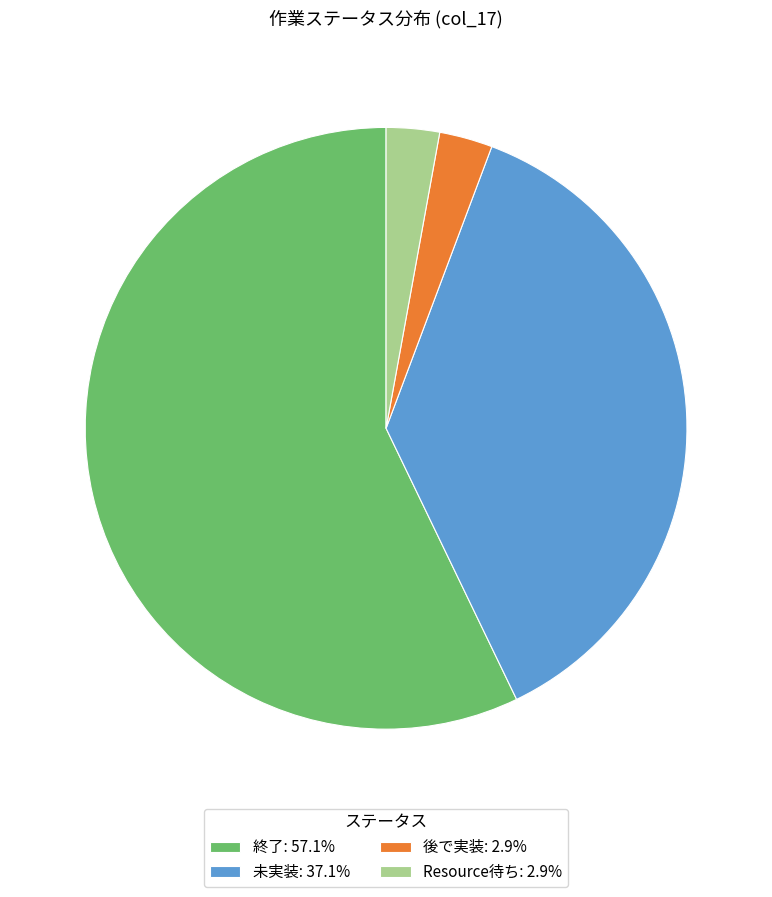

What is the majority slice?

終了